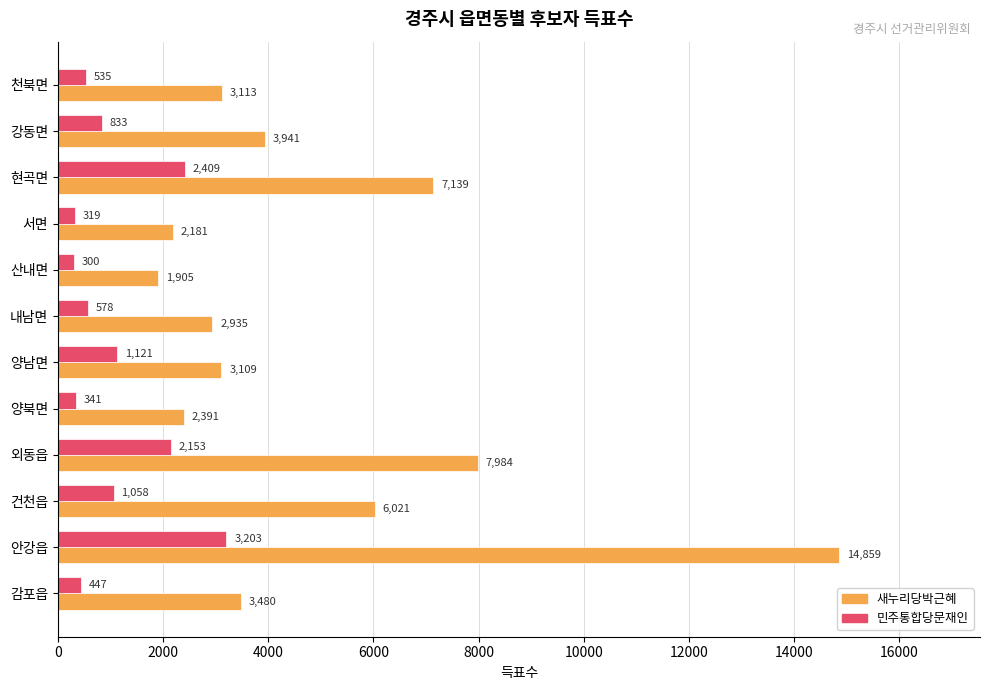

At which category is the sum across all series the highest?

안강읍